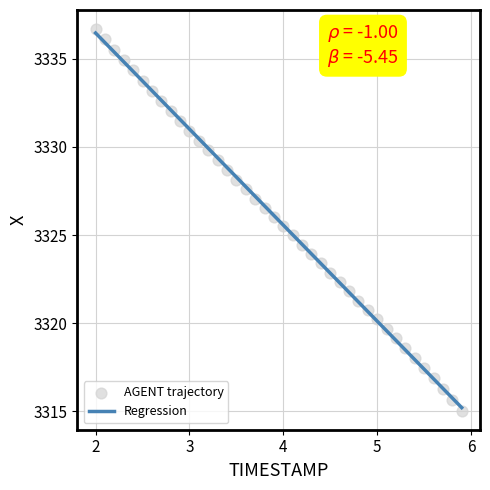

What is the range of X values (max minus min)?

3.9